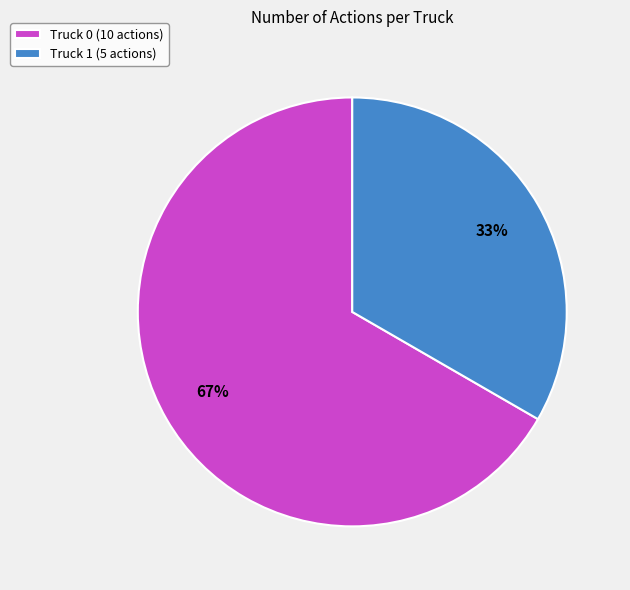

To the nearest percent, what is the average slice percentage?

50%